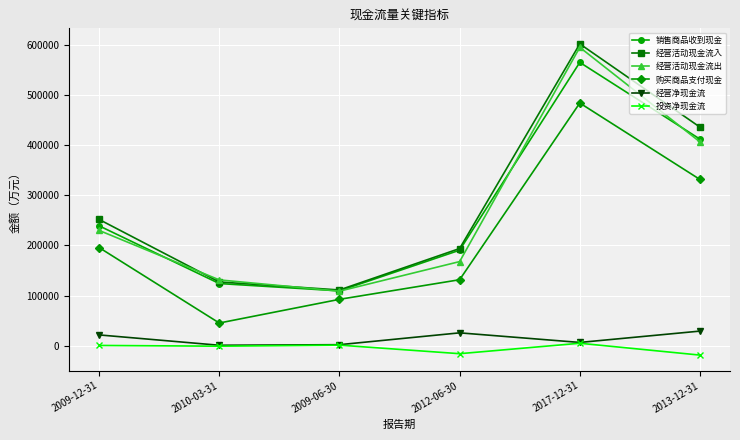

Does the chart display data point markers on the line(s)?

Yes